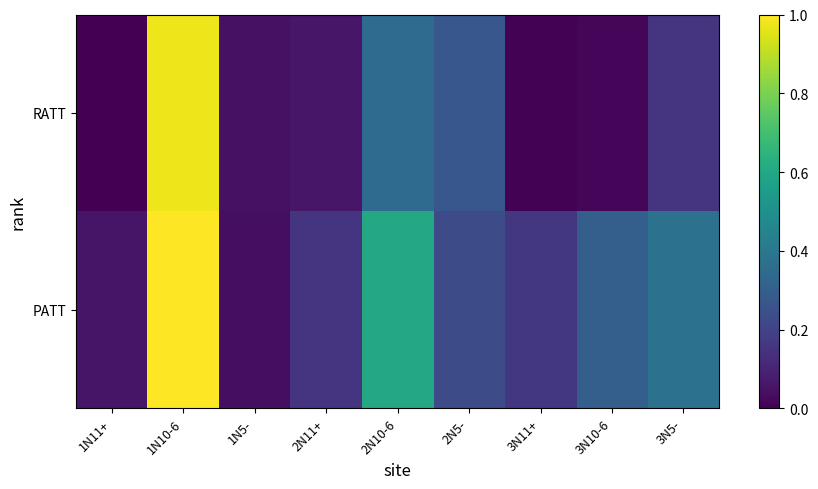

At 3N11+, list the series in order from smallest to largest.

RATT, PATT